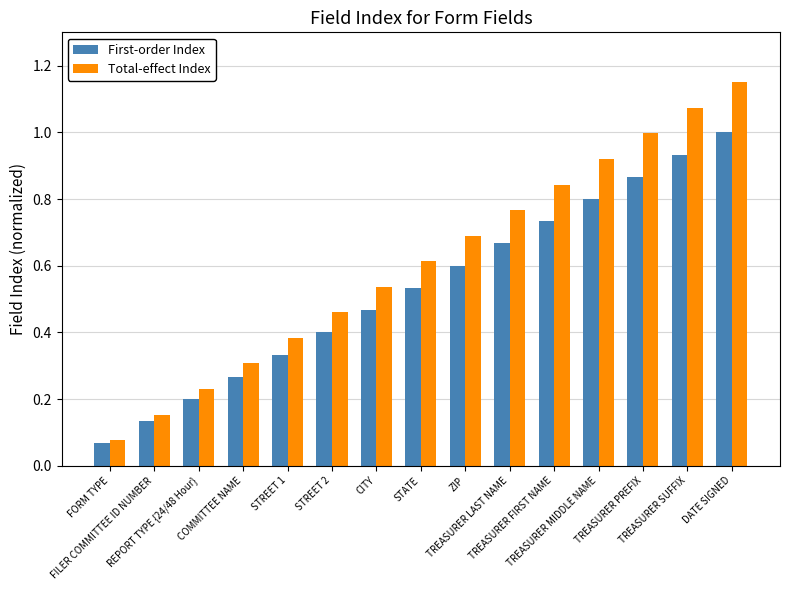

Rank the series by their maximum value, from highest to lowest.

Total-effect Index, First-order Index